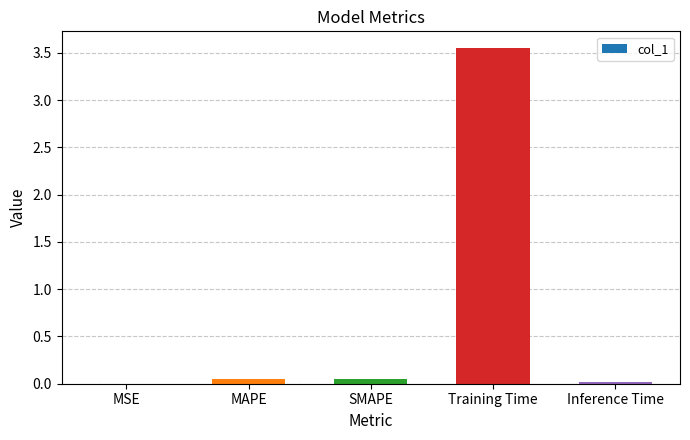

What is the change in value from MSE to Training Time?

+3.6